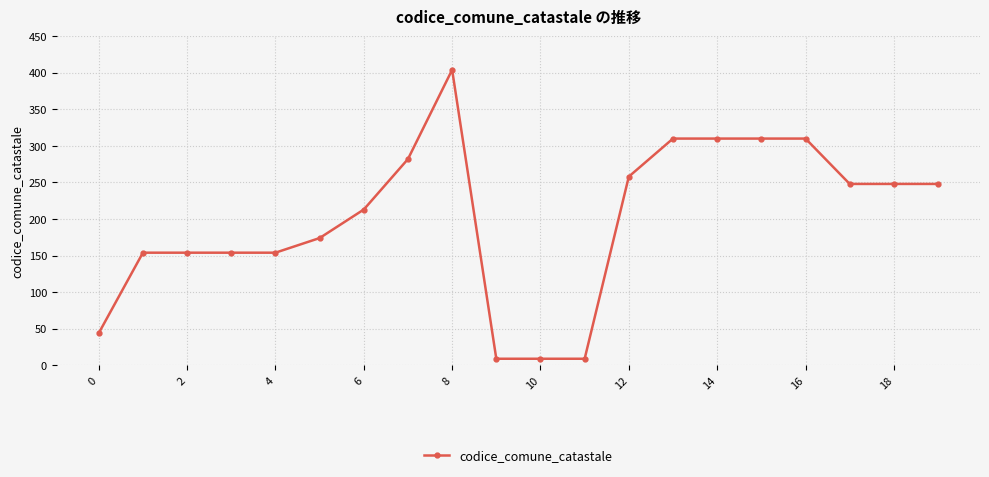

What is the minimum value shown in the chart?

9